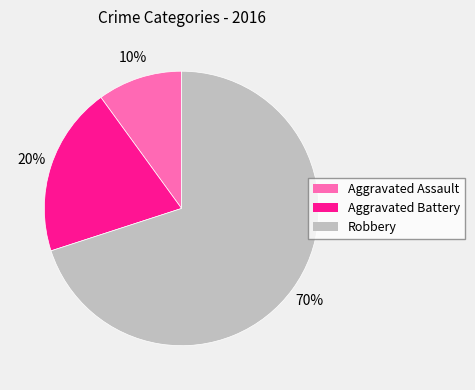

How many slices are in this pie chart?

3